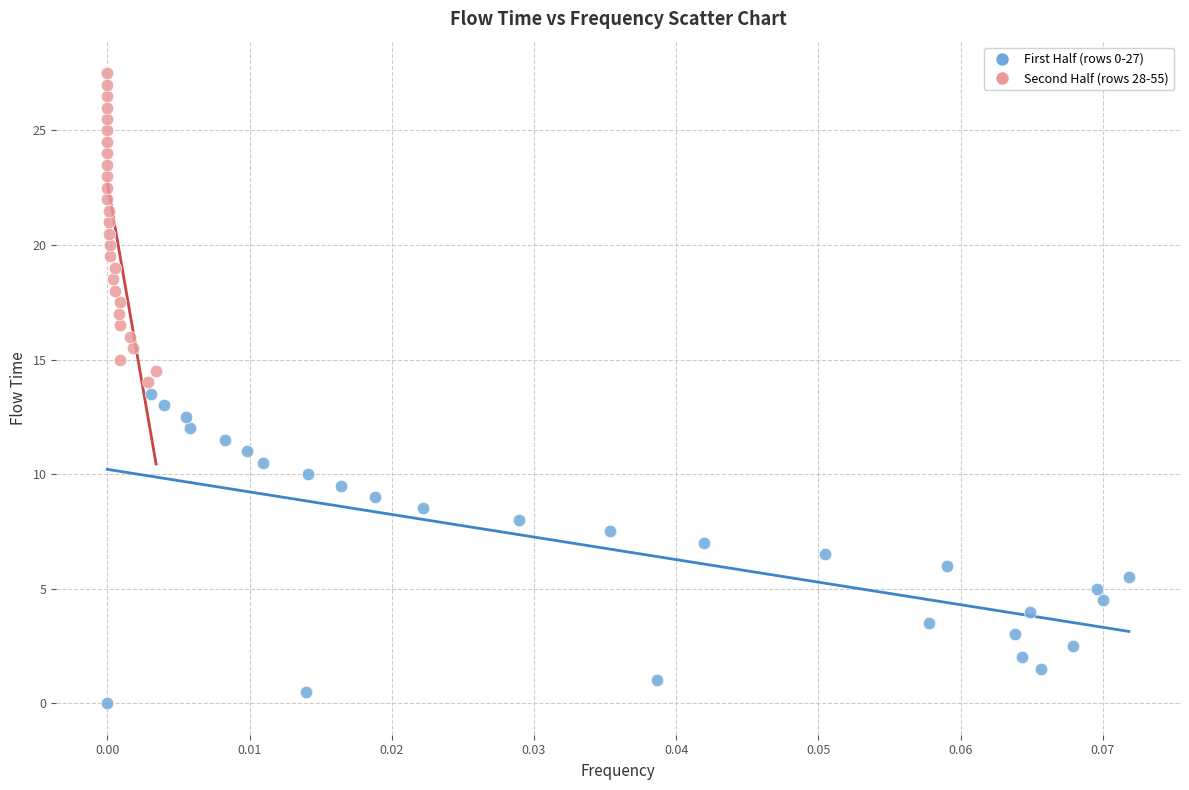

Which series reaches the minimum Y coordinate?

First Half (rows 0-27)